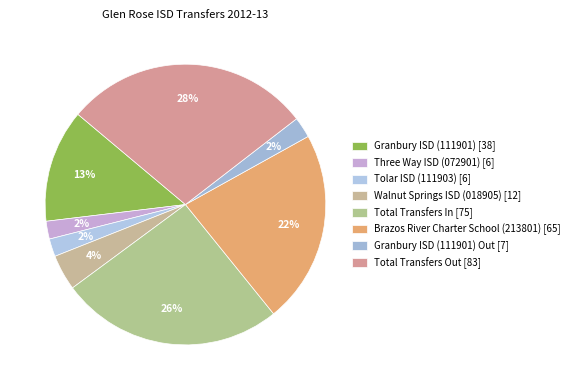

How many segments does this pie chart have?

8